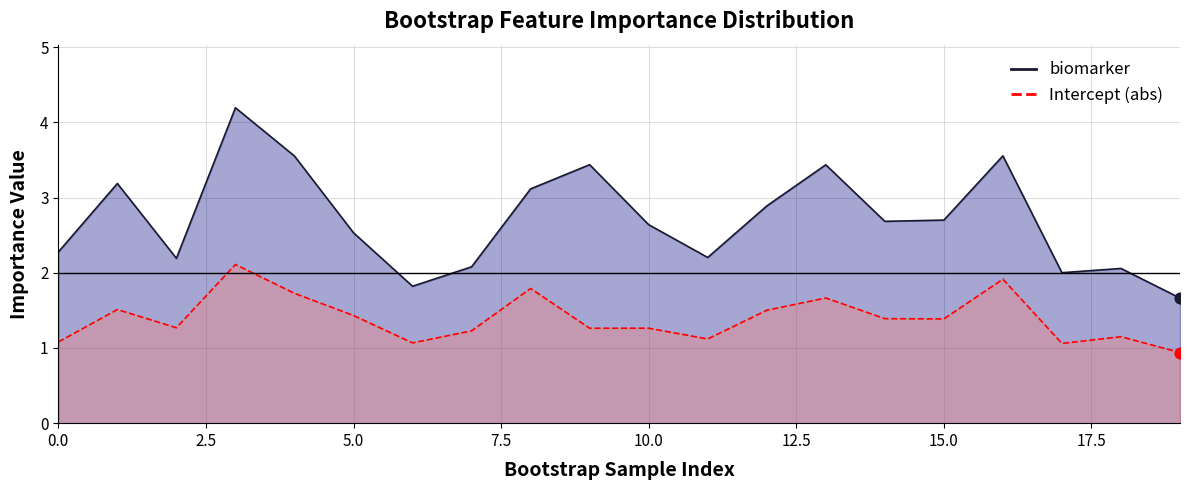

Which series has the largest Y range (max minus min)?

biomarker